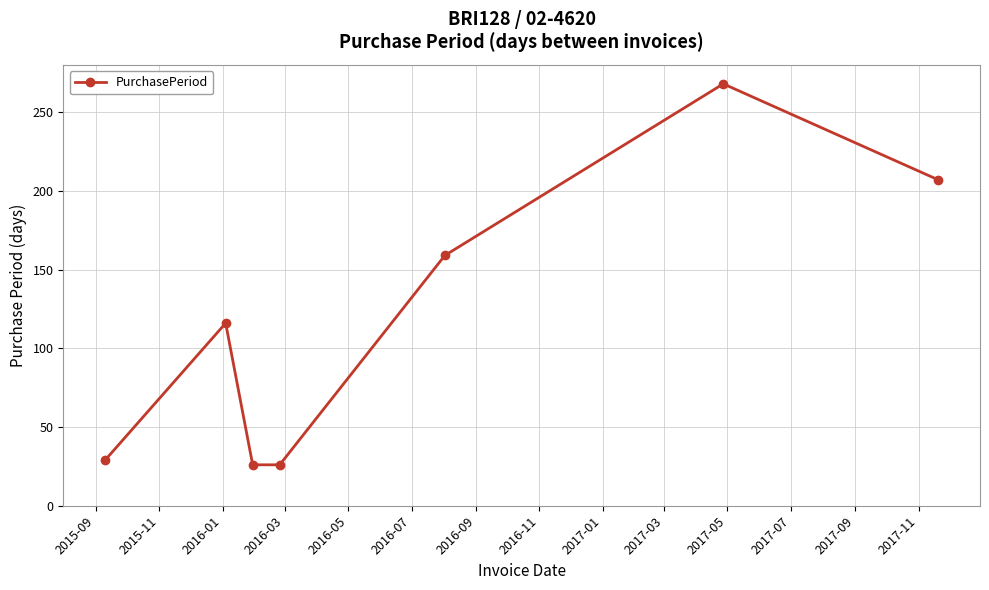

What is the difference between the maximum and minimum values?

242